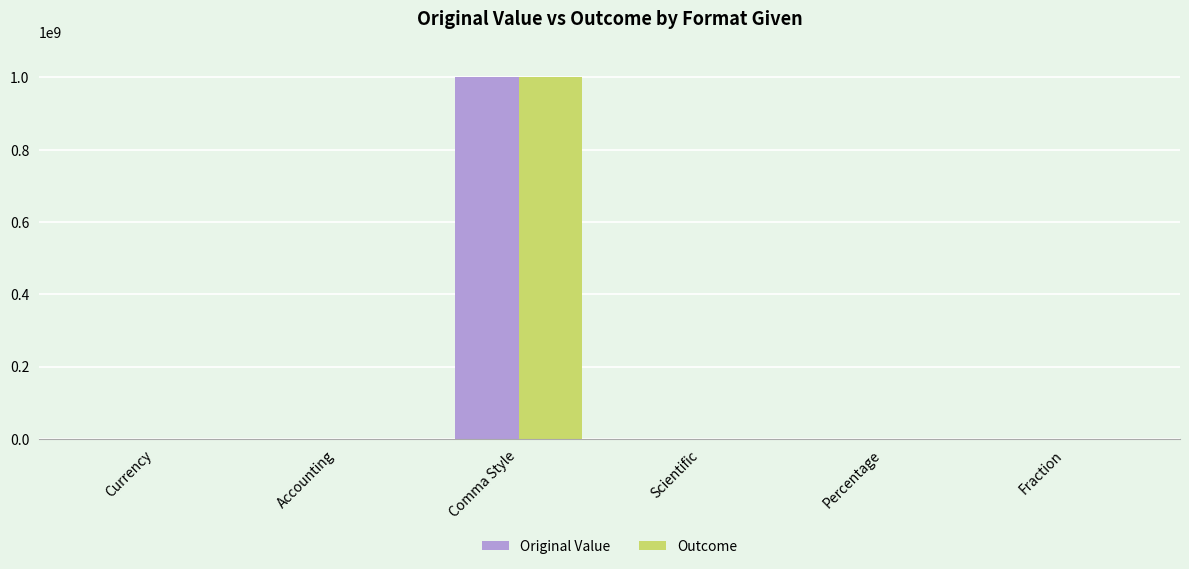

Are the bars grouped side by side (vs. stacked)?

Yes